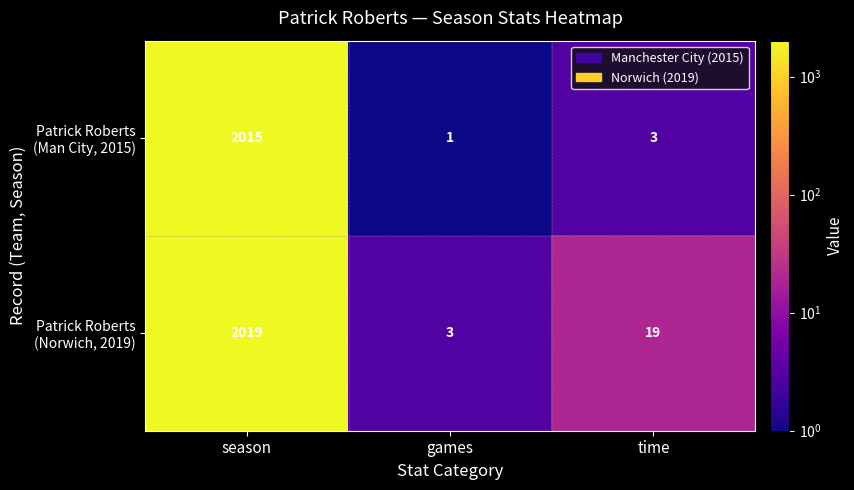

What is the maximum value shown in the chart?

2019